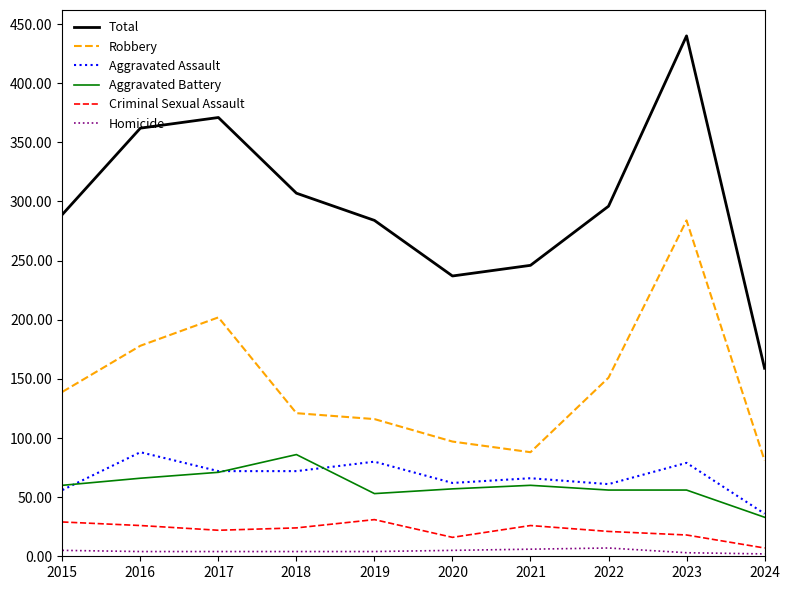

Which series has the widest spread of values?

Total